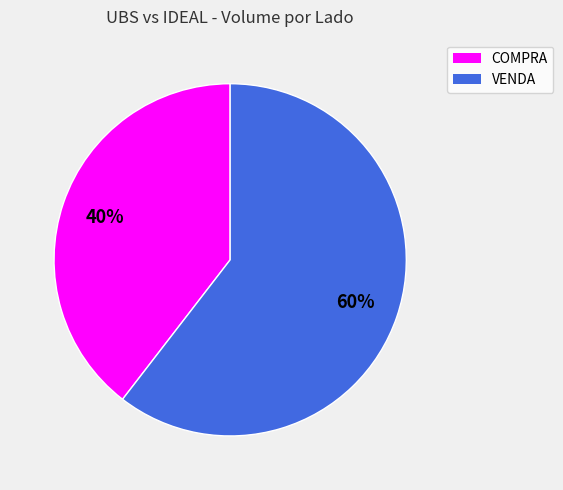

To the nearest percent, what is the average slice percentage?

50%